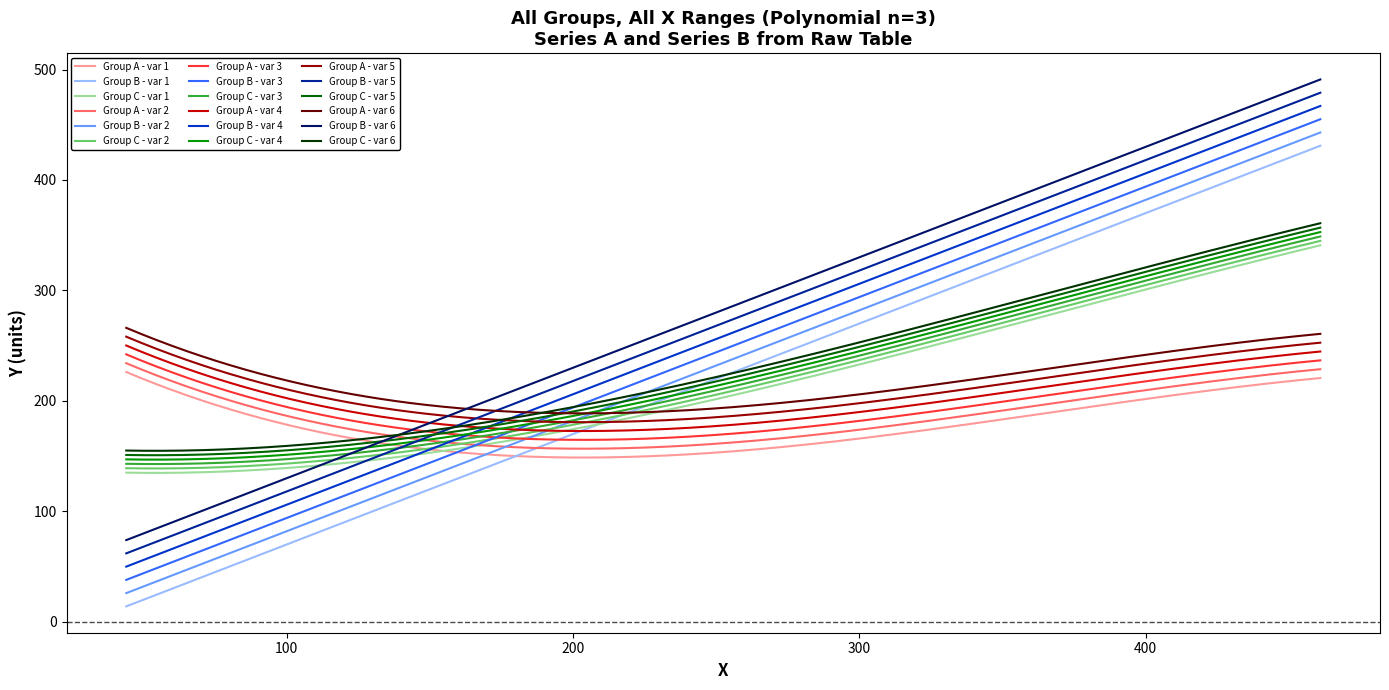

What is the smallest value displayed?

14.0